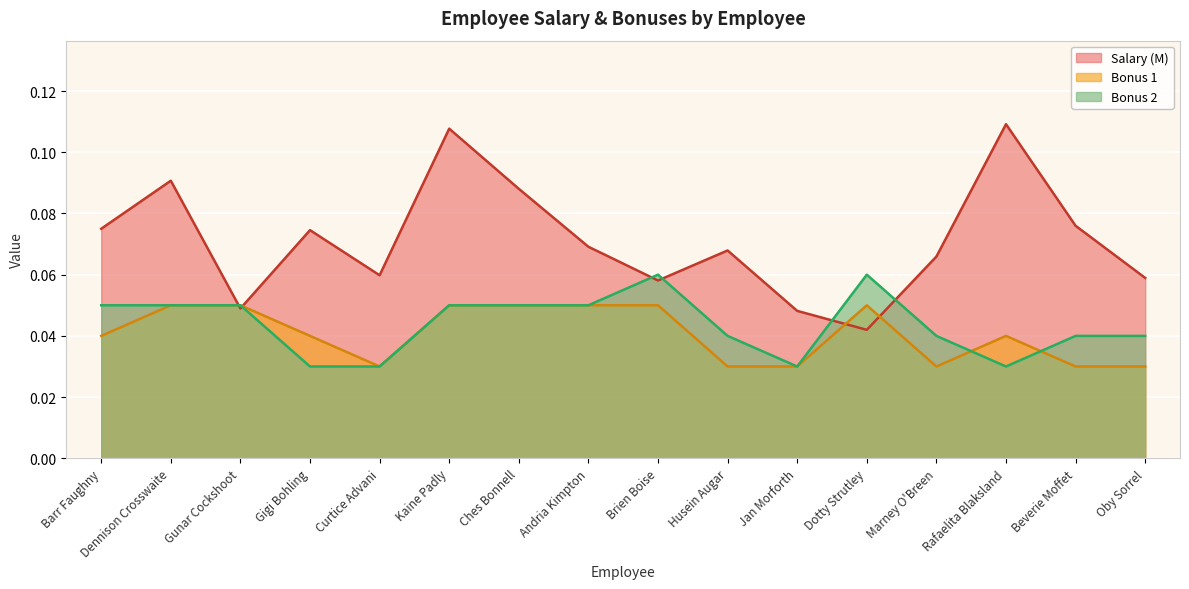

What is the label of the 10th point from the right?

Ches Bonnell